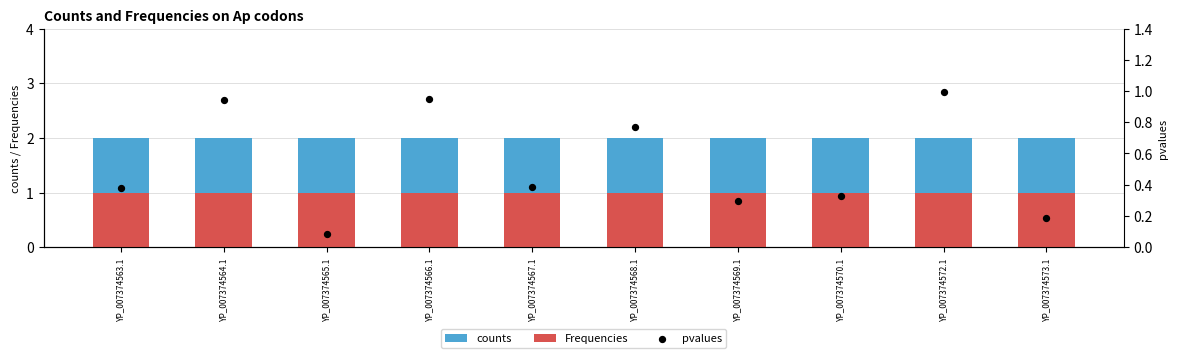

Which series contains the lowest Y value?

pvalues